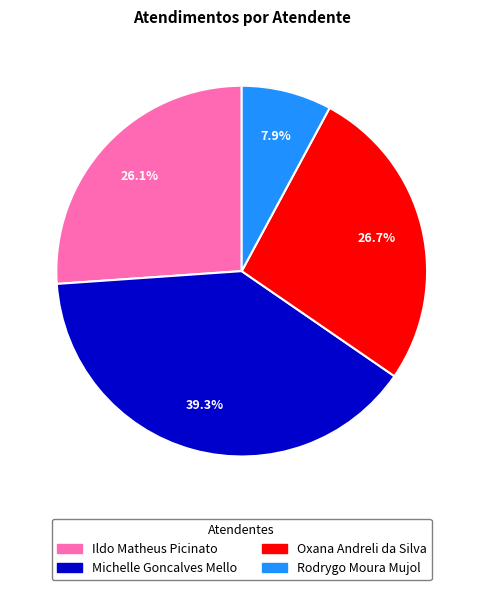

What is the smallest slice in the pie chart?

Rodrygo Moura Mujol